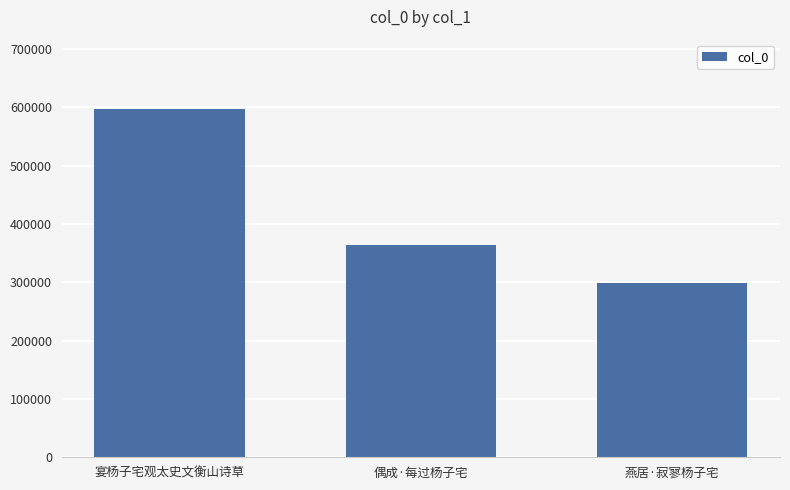

The chart shows a value of 299296 at 燕居·寂寥杨子宅. True or false?

True